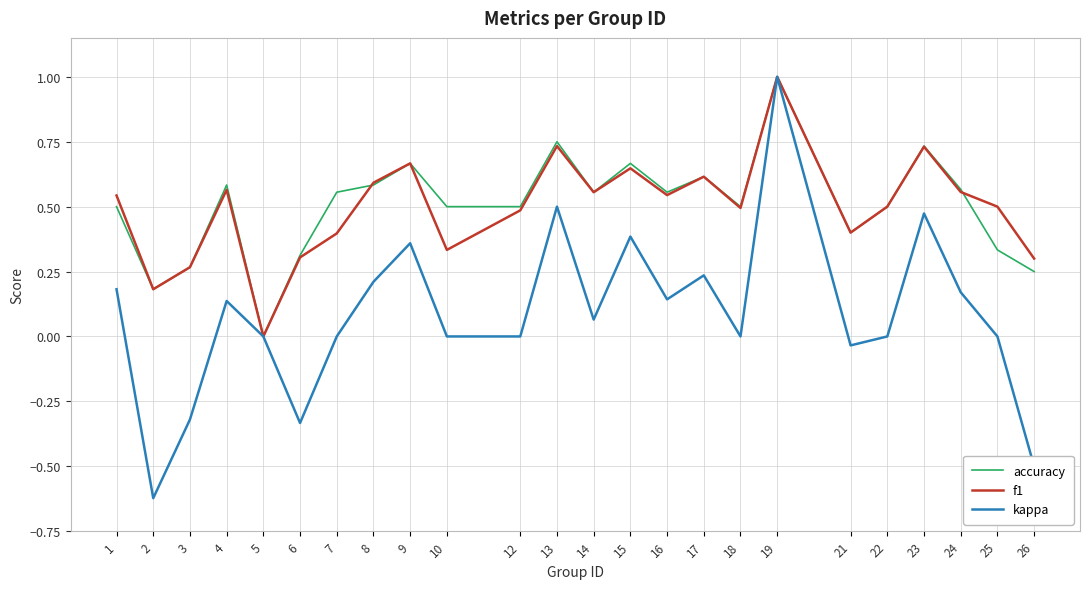

Which series changed the most between 6 and 23?

kappa